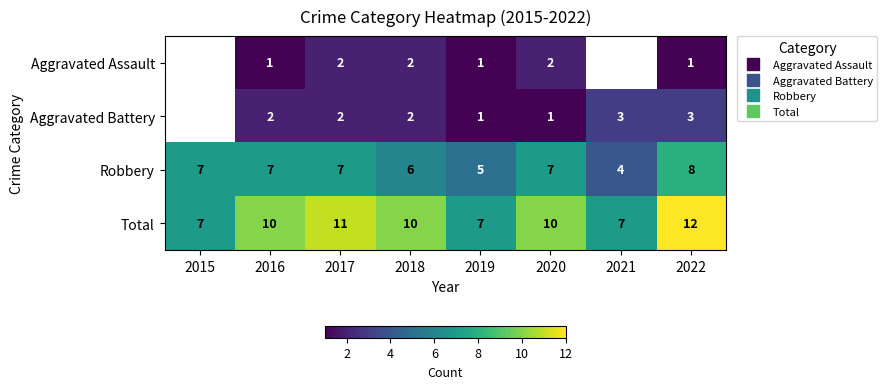

What is the spread (max minus min) of values at 2022?

11.0